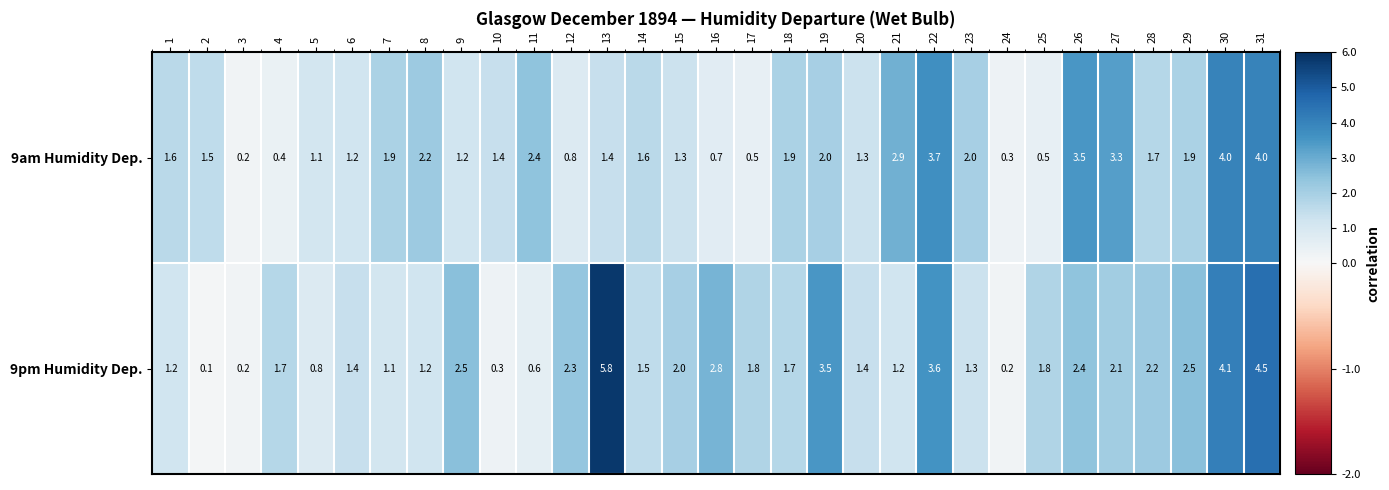

Which series has the largest range (max minus min)?

9pm Humidity Dep.